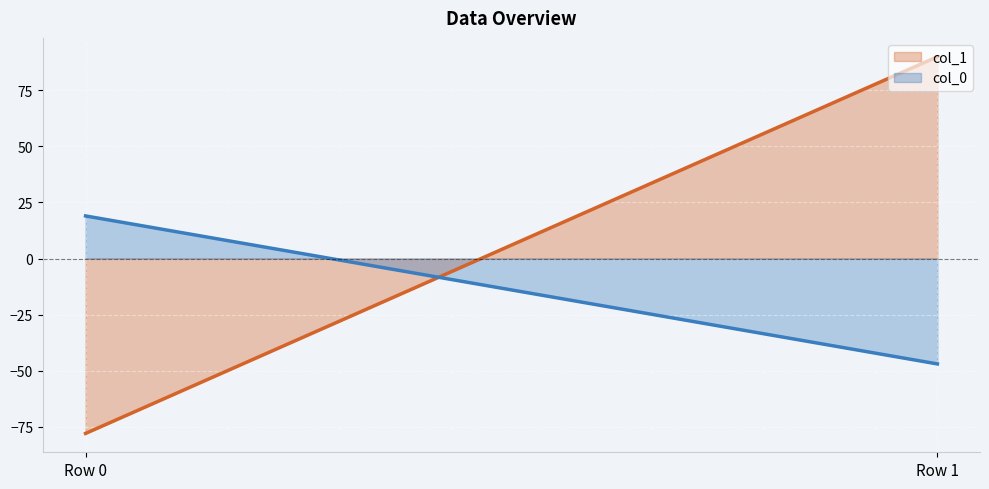

What is the approximate value of col_1 at Row 1, to the nearest 10?

90